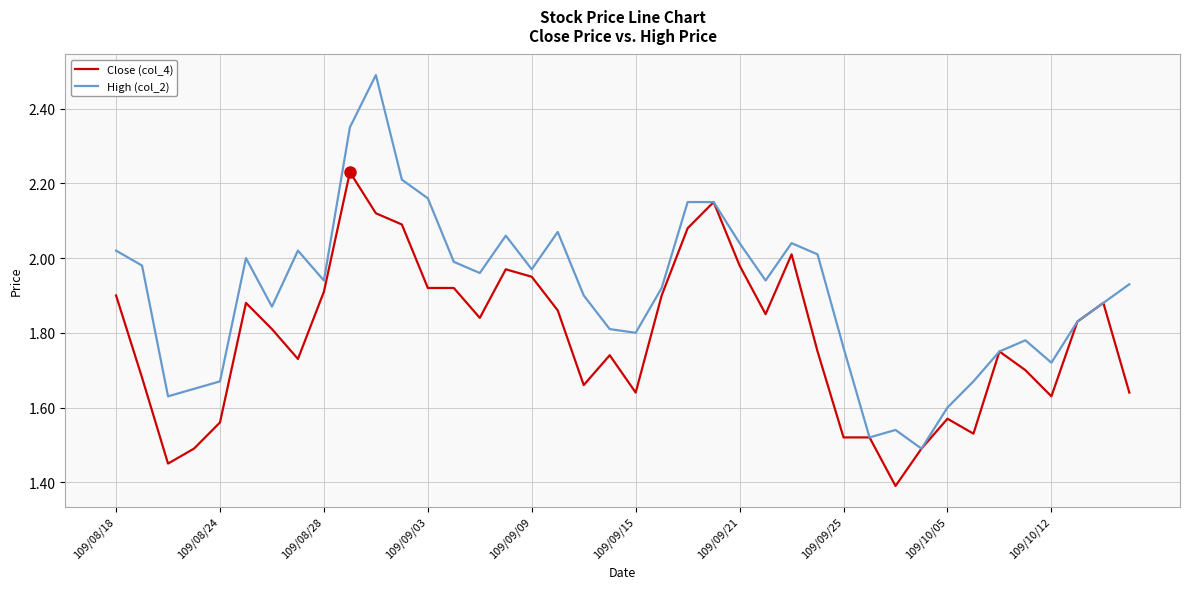

Does the chart display data point markers on the line(s)?

No